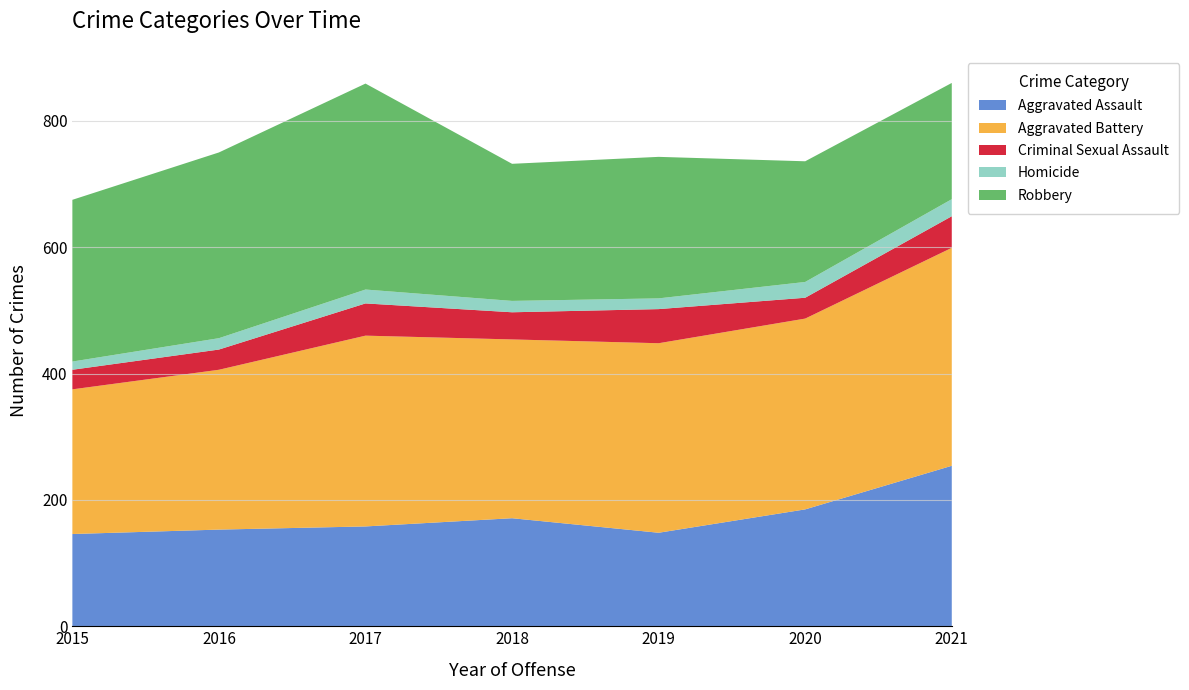

Reading left to right, list all the values displayed in this chart.

Aggravated Assault: 2015=146	2016=153	2017=158	2018=171	2019=148	2020=185	2021=254
Aggravated Battery: 2015=229	2016=253	2017=302	2018=283	2019=300	2020=302	2021=345
Criminal Sexual Assault: 2015=31	2016=32	2017=51	2018=43	2019=54	2020=33	2021=50
Homicide: 2015=13	2016=18	2017=22	2018=18	2019=17	2020=25	2021=27
Robbery: 2015=256	2016=294	2017=326	2018=217	2019=224	2020=191	2021=184